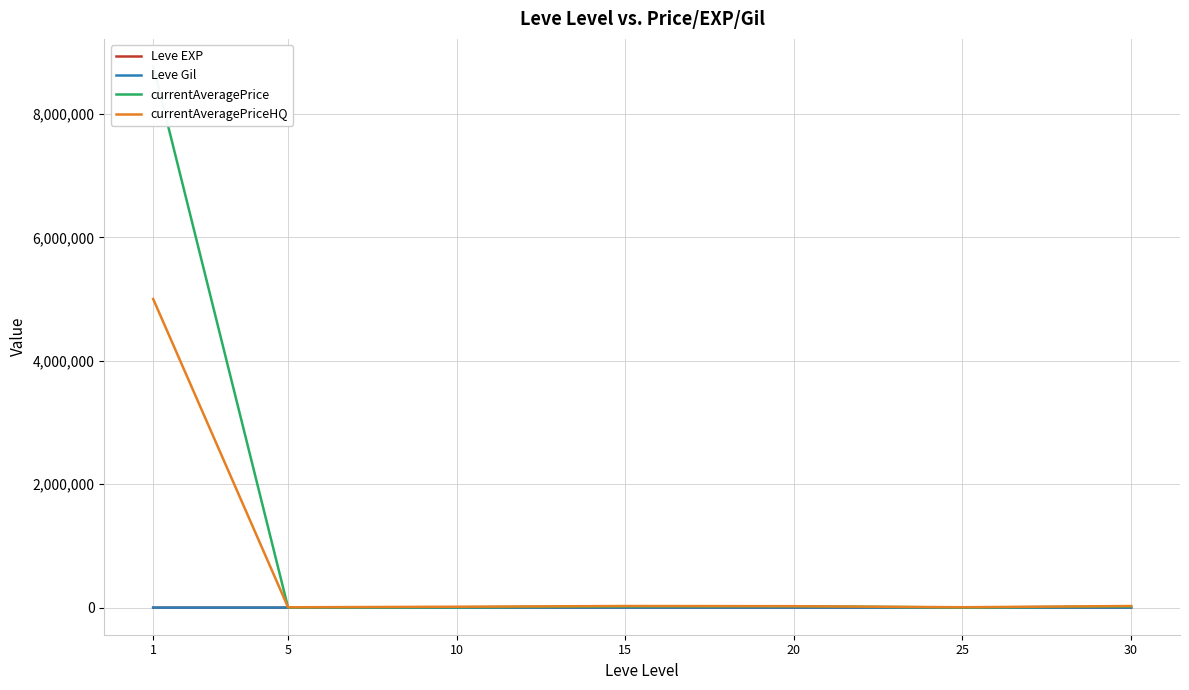

How many values in the Leve Gil series are below 508?

3